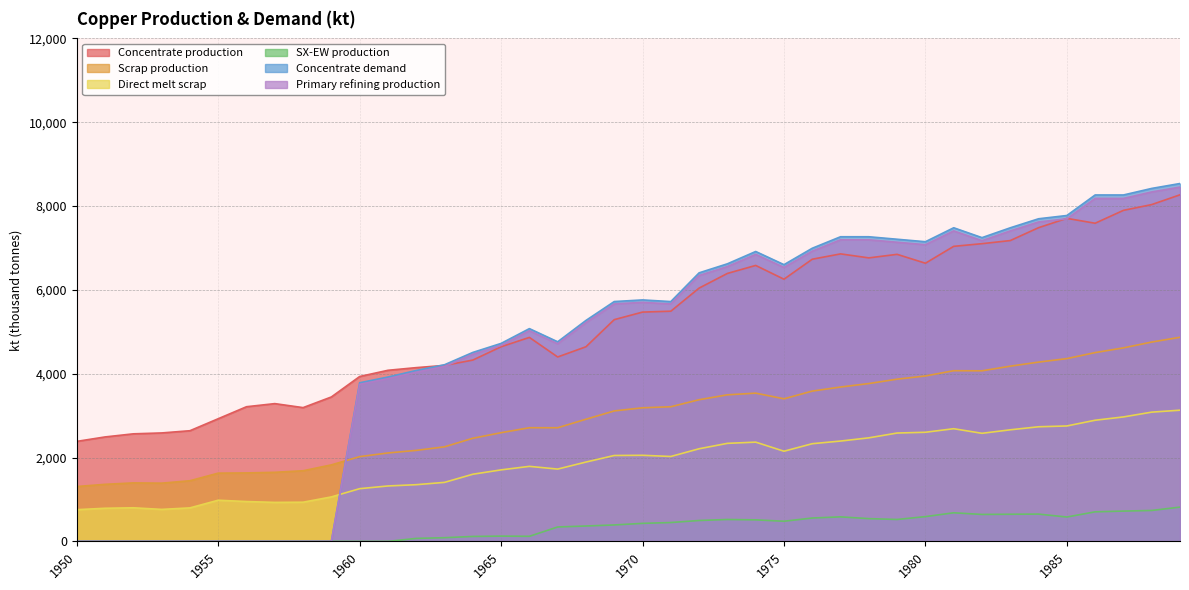

Does the chart have visible grid lines?

Yes